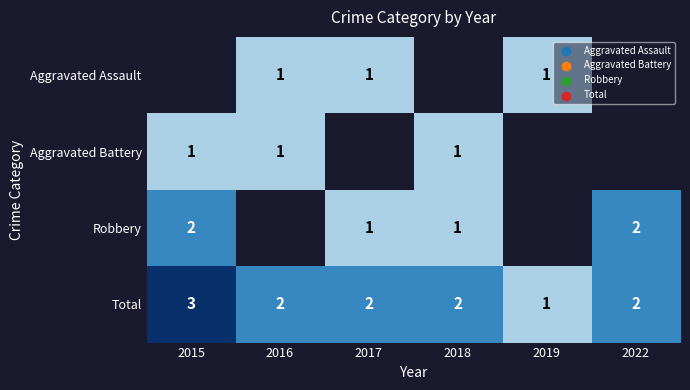

True or false: Robbery has a value of 2 at 2018.

False